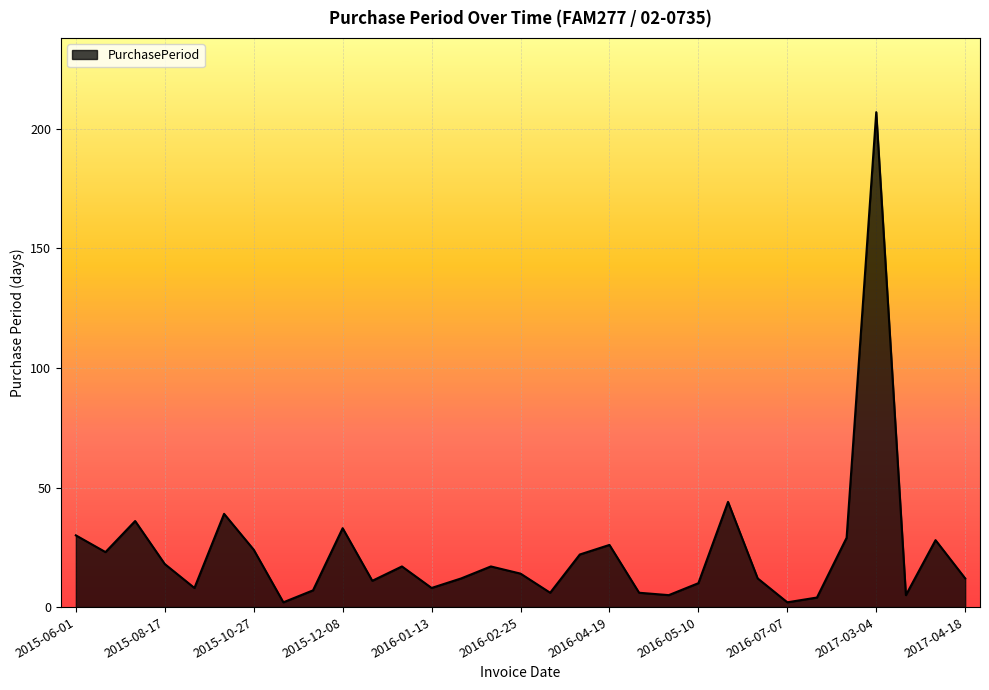

What is the greatest value displayed?

207